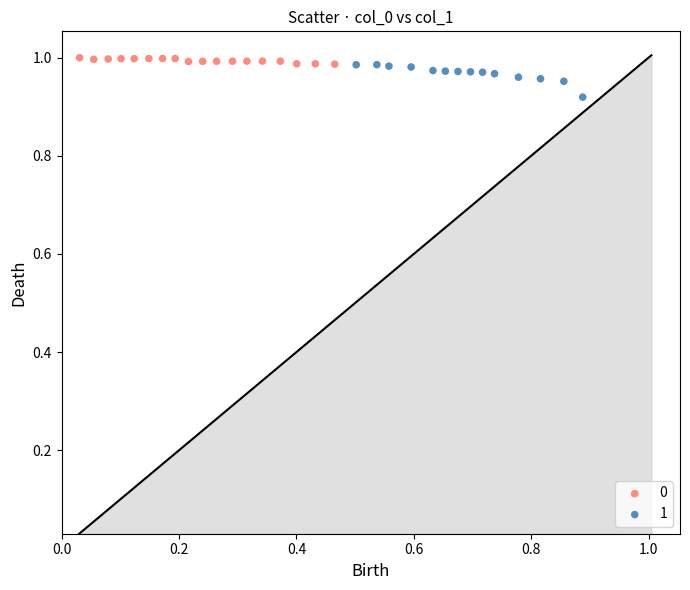

Which series contains the highest Y value?

0